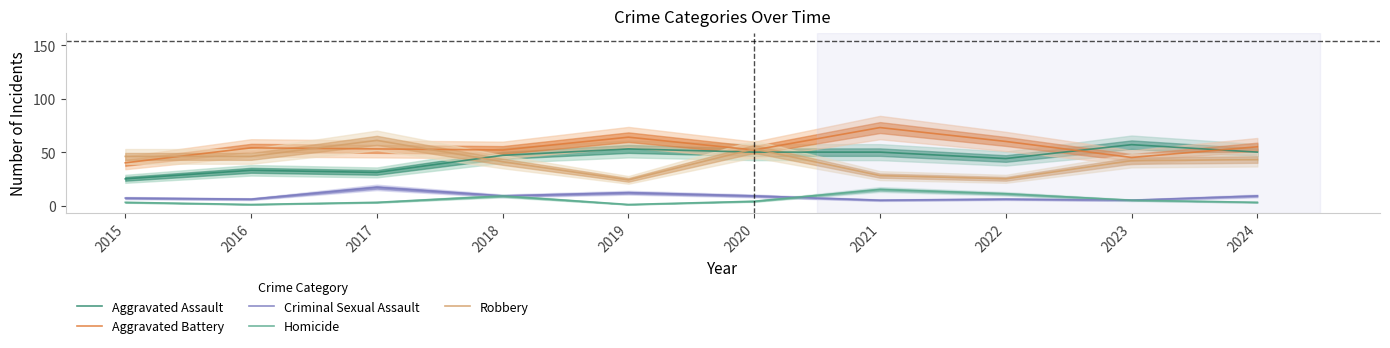

Reading left to right, list all the values displayed in this chart.

Aggravated Assault: 2015=25	2016=33	2017=31	2018=47	2019=53	2020=50	2021=50	2022=44	2023=57	2024=50
Aggravated Battery: 2015=40	2016=54	2017=53	2018=52	2019=64	2020=52	2021=73	2022=60	2023=45	2024=55
Criminal Sexual Assault: 2015=7	2016=6	2017=17	2018=9	2019=12	2020=9	2021=5	2022=6	2023=5	2024=9
Homicide: 2015=3	2016=1	2017=3	2018=9	2019=1	2020=4	2021=15	2022=11	2023=5	2024=3
Robbery: 2015=46	2016=46	2017=61	2018=41	2019=24	2020=53	2021=28	2022=25	2023=42	2024=43